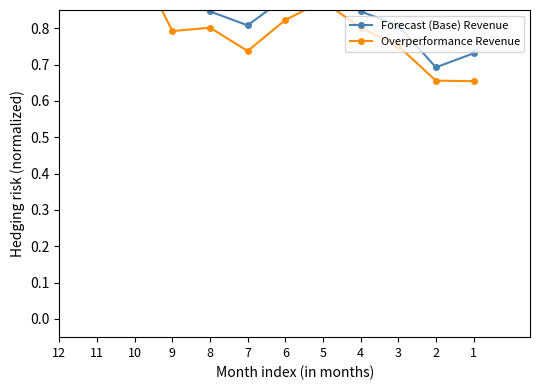

Between 2 and 1, which is larger?

1